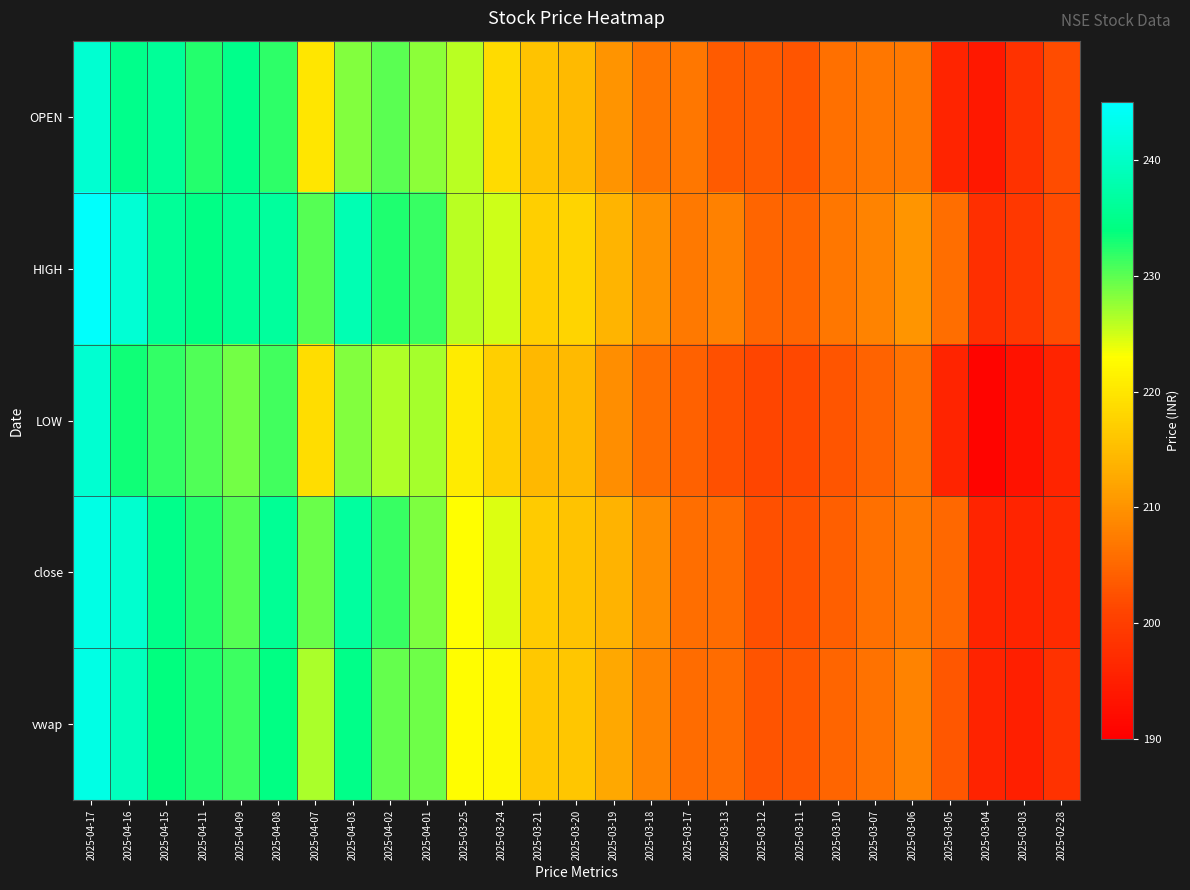

Reading left to right, list all the values displayed in this chart.

OPEN: 2025-04-17=241.1	2025-04-16=234.9	2025-04-15=236.0	2025-04-11=232.5	2025-04-09=235.0	2025-04-08=232.0	2025-04-07=220.0	2025-04-03=228.2	2025-04-02=230.0	2025-04-01=227.9	2025-03-25=225.9	2025-03-24=218.7	2025-03-21=215.6	2025-03-20=214.7	2025-03-19=210.0	2025-03-18=206.6	2025-03-17=206.9	2025-03-13=203.7	2025-03-12=203.6	2025-03-11=203.0	2025-03-10=206.0	2025-03-07=206.8	2025-03-06=207.0	2025-03-05=195.9	2025-03-04=194.0	2025-03-03=198.1	2025-02-28=202.0
HIGH: 2025-04-17=244.7	2025-04-16=241.3	2025-04-15=236.1	2025-04-11=234.6	2025-04-09=235.9	2025-04-08=236.6	2025-04-07=230.3	2025-04-03=238.5	2025-04-02=232.7	2025-04-01=231.5	2025-03-25=225.9	2025-03-24=225.1	2025-03-21=217.2	2025-03-20=217.8	2025-03-19=214.0	2025-03-18=209.9	2025-03-17=207.0	2025-03-13=207.9	2025-03-12=204.8	2025-03-11=204.8	2025-03-10=206.8	2025-03-07=208.1	2025-03-06=210.4	2025-03-05=205.7	2025-03-04=197.6	2025-03-03=199.2	2025-02-28=202.0
LOW: 2025-04-17=241.1	2025-04-16=233.4	2025-04-15=231.8	2025-04-11=230.6	2025-04-09=229.1	2025-04-08=231.1	2025-04-07=219.0	2025-04-03=228.2	2025-04-02=226.3	2025-04-01=226.8	2025-03-25=220.7	2025-03-24=217.1	2025-03-21=214.4	2025-03-20=214.7	2025-03-19=209.4	2025-03-18=205.8	2025-03-17=204.3	2025-03-13=202.3	2025-03-12=201.1	2025-03-11=201.4	2025-03-10=203.0	2025-03-07=204.5	2025-03-06=206.2	2025-03-05=195.9	2025-03-04=190.7	2025-03-03=193.0	2025-02-28=196.0
close: 2025-04-17=242.8	2025-04-16=240.8	2025-04-15=234.9	2025-04-11=232.5	2025-04-09=230.2	2025-04-08=235.8	2025-04-07=229.4	2025-04-03=236.8	2025-04-02=231.5	2025-04-01=228.6	2025-03-25=223.1	2025-03-24=224.5	2025-03-21=216.7	2025-03-20=215.7	2025-03-19=213.8	2025-03-18=209.3	2025-03-17=205.7	2025-03-13=205.5	2025-03-12=202.4	2025-03-11=202.6	2025-03-10=204.0	2025-03-07=205.9	2025-03-06=207.2	2025-03-05=205.2	2025-03-04=195.9	2025-03-03=195.9	2025-02-28=197.1
vwap: 2025-04-17=242.8	2025-04-16=239.3	2025-04-15=233.8	2025-04-11=232.7	2025-04-09=231.3	2025-04-08=234.5	2025-04-07=226.6	2025-04-03=234.7	2025-04-02=229.6	2025-04-01=229.1	2025-03-25=222.7	2025-03-24=222.4	2025-03-21=216.4	2025-03-20=216.2	2025-03-19=212.5	2025-03-18=208.3	2025-03-17=205.5	2025-03-13=205.7	2025-03-12=202.8	2025-03-11=203.1	2025-03-10=204.6	2025-03-07=206.3	2025-03-06=208.2	2025-03-05=203.2	2025-03-04=195.7	2025-03-03=195.1	2025-02-28=198.1